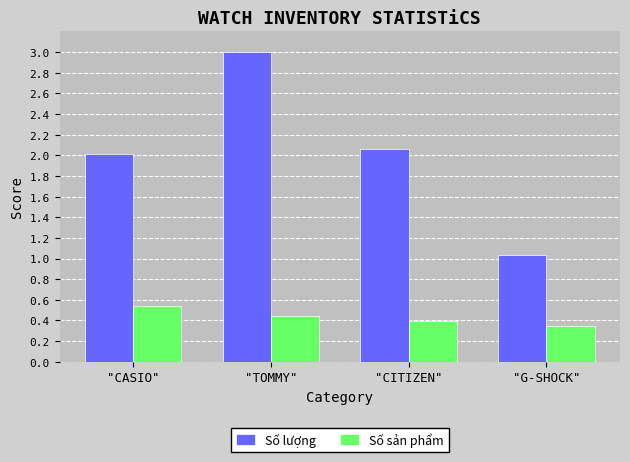

What is the label of the 3rd bar from the left?

"CITIZEN"